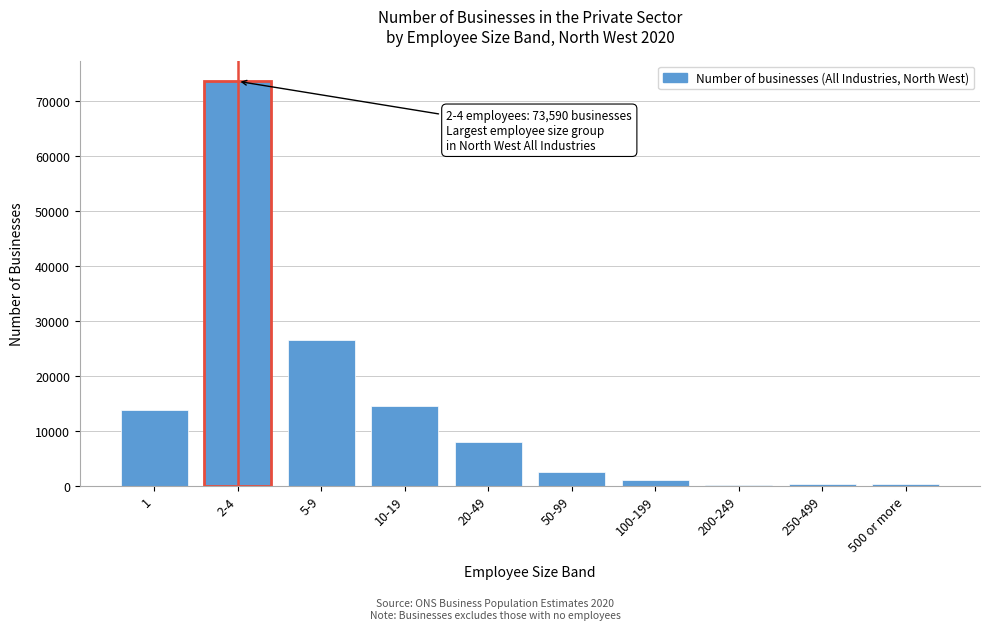

What is the greatest value displayed?

73590